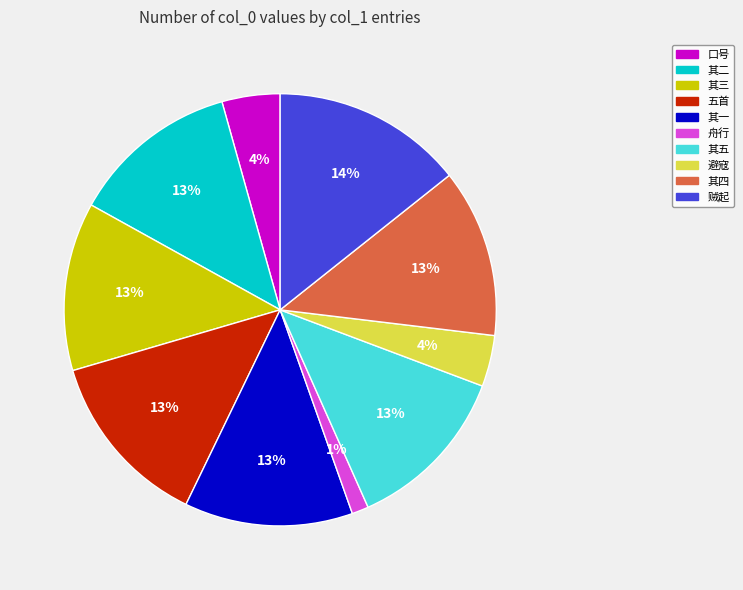

Is there any slice that represents more than half of the pie?

No